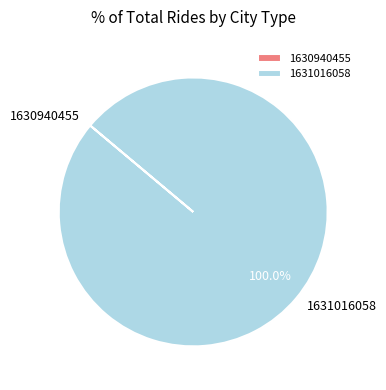

Is there a majority slice in this chart?

Yes